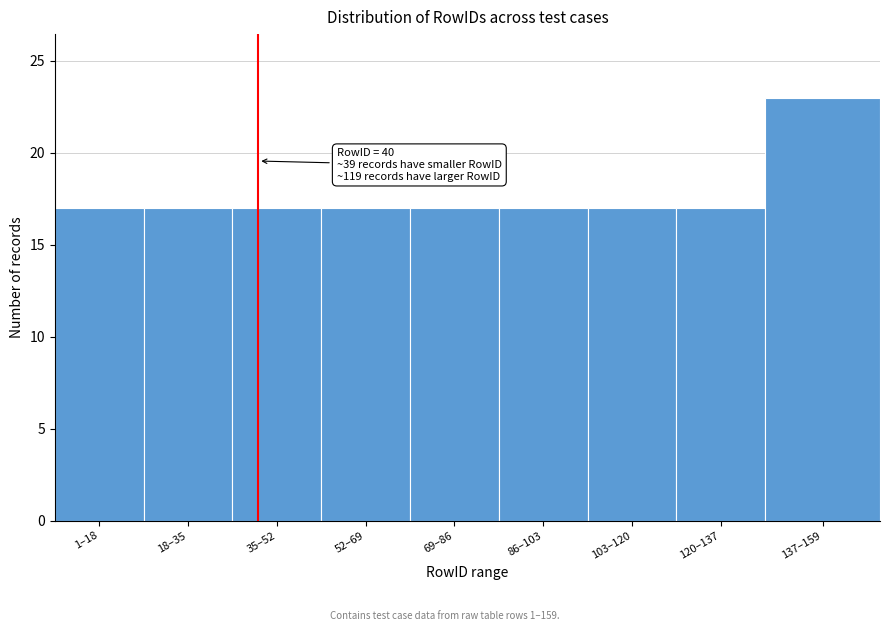

Reading left to right, what are all the values shown in this chart?

17	17	17	17	17	17	17	17	23